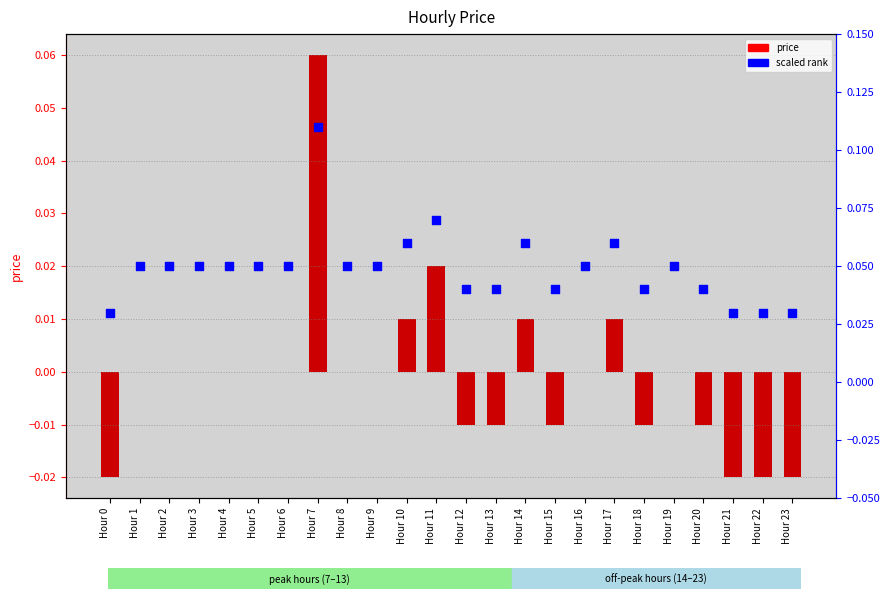

Which series reaches the minimum Y coordinate?

price